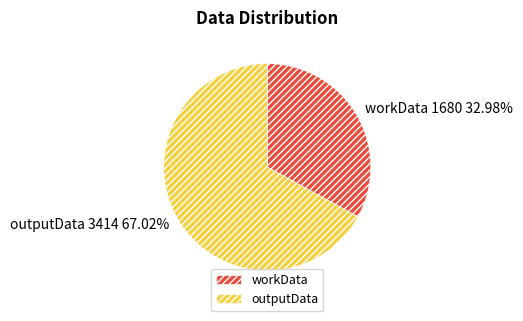

The outputData slice represents 67% of the pie. True or false?

True